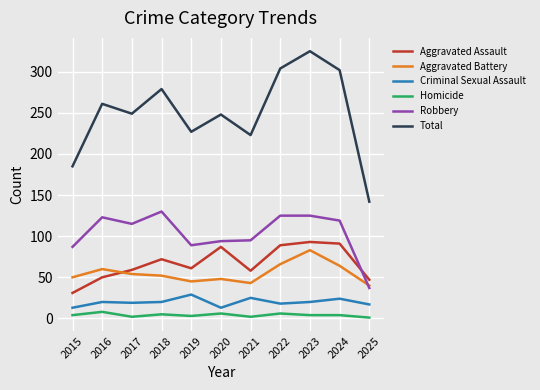

True or false: Homicide and Total intersect in this chart.

False